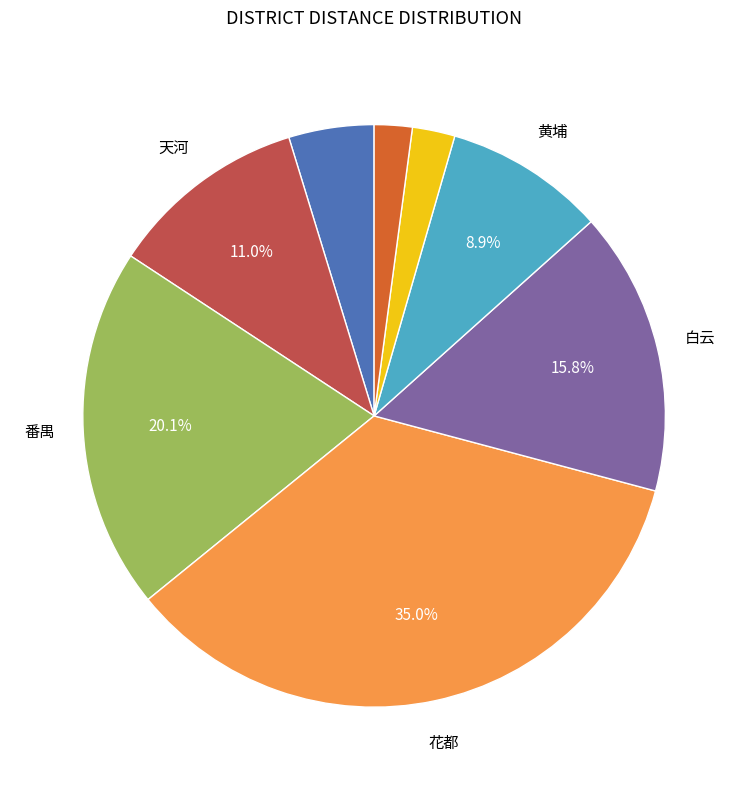

Is there a majority slice in this chart?

No